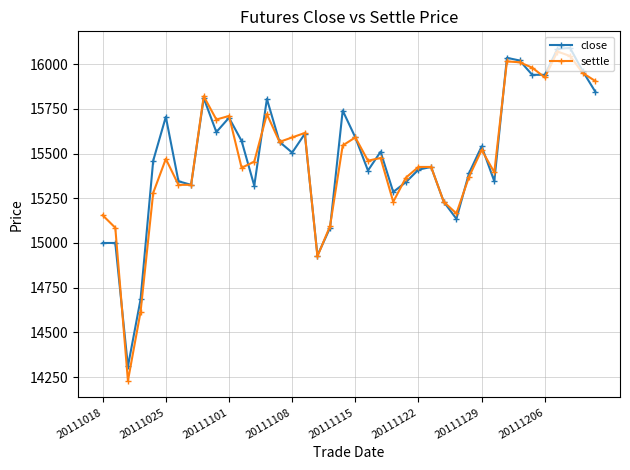

What is the sum of all settle values?

619185